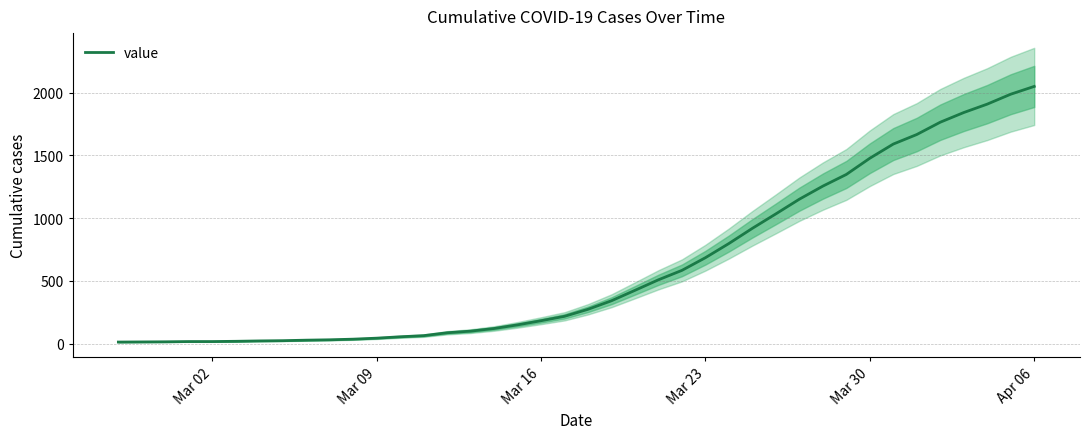

Does the chart have visible grid lines?

Yes